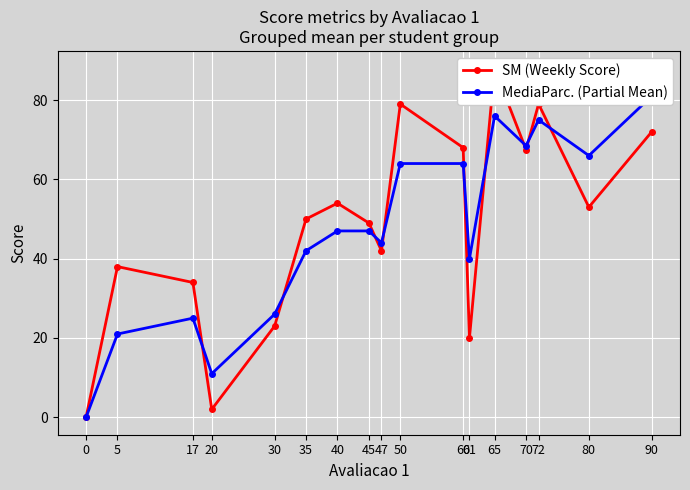

Between 5 and 45, which series saw the biggest shift?

MediaParc. (Partial Mean)